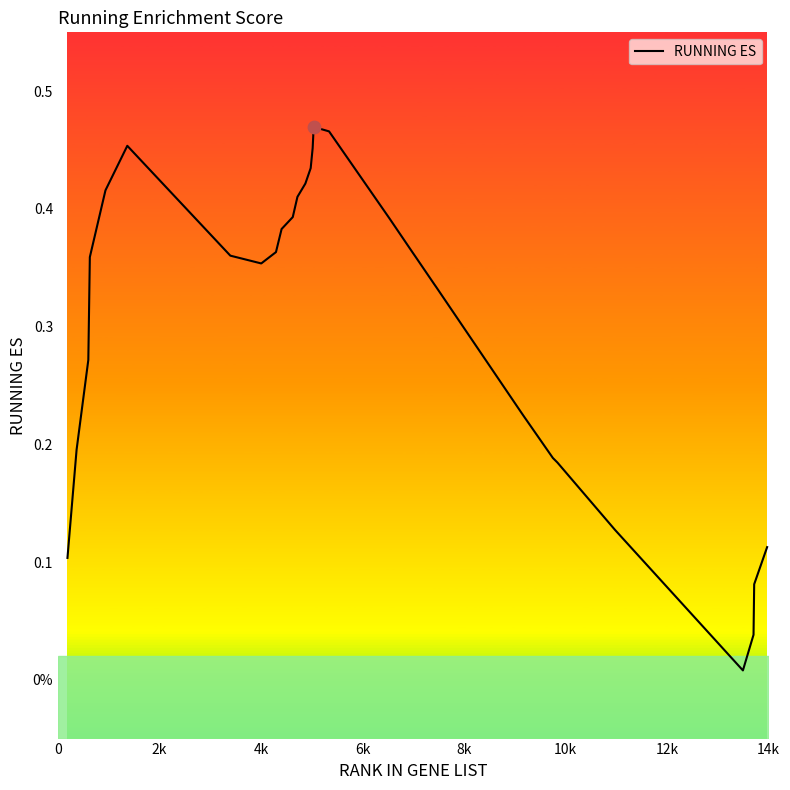

Does the chart have visible grid lines?

No